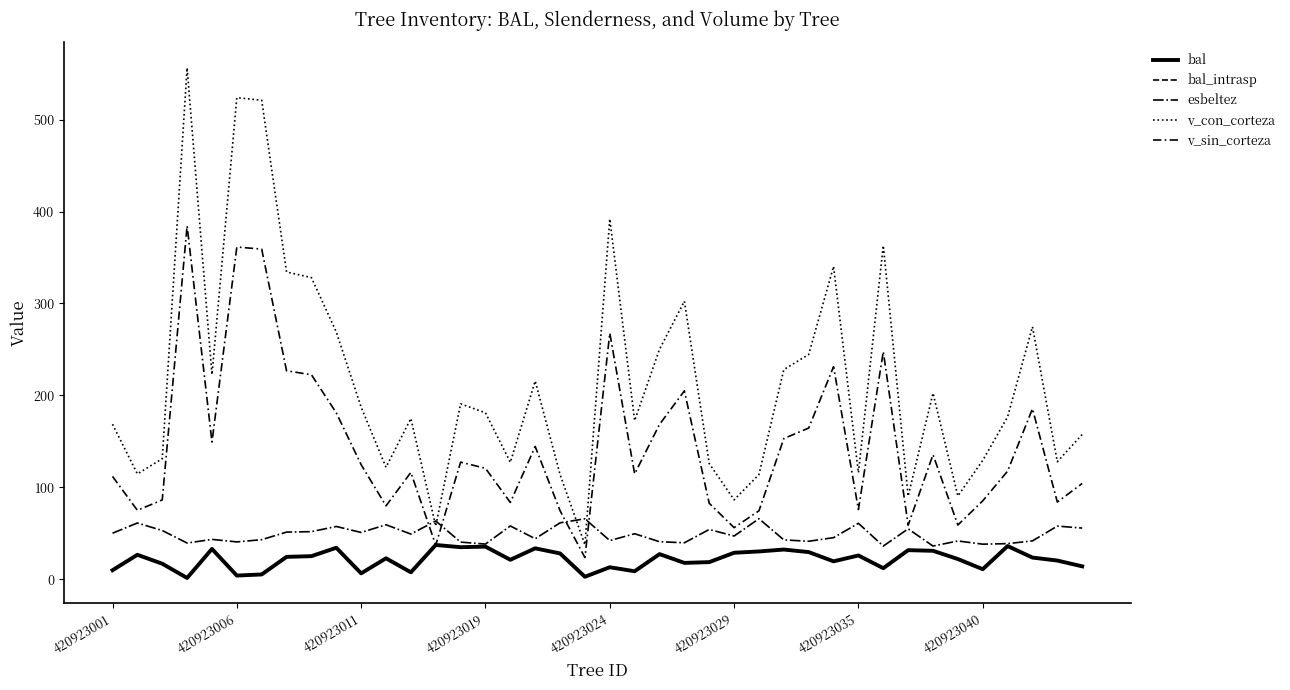

Does the chart display data point markers on the line(s)?

No